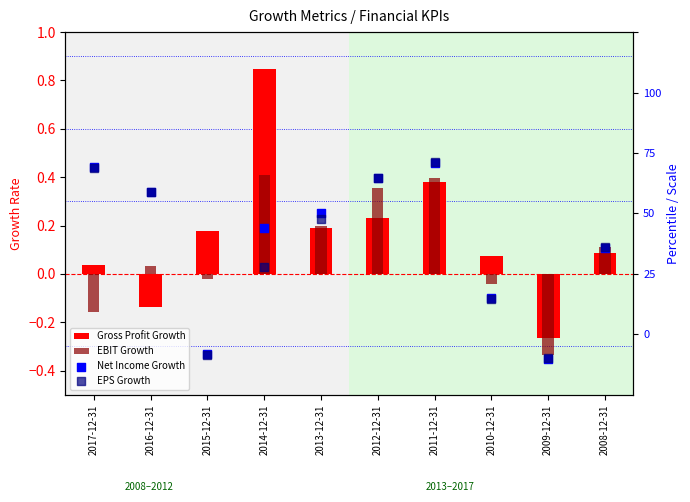

Which series reaches the maximum Y coordinate?

Gross Profit Growth